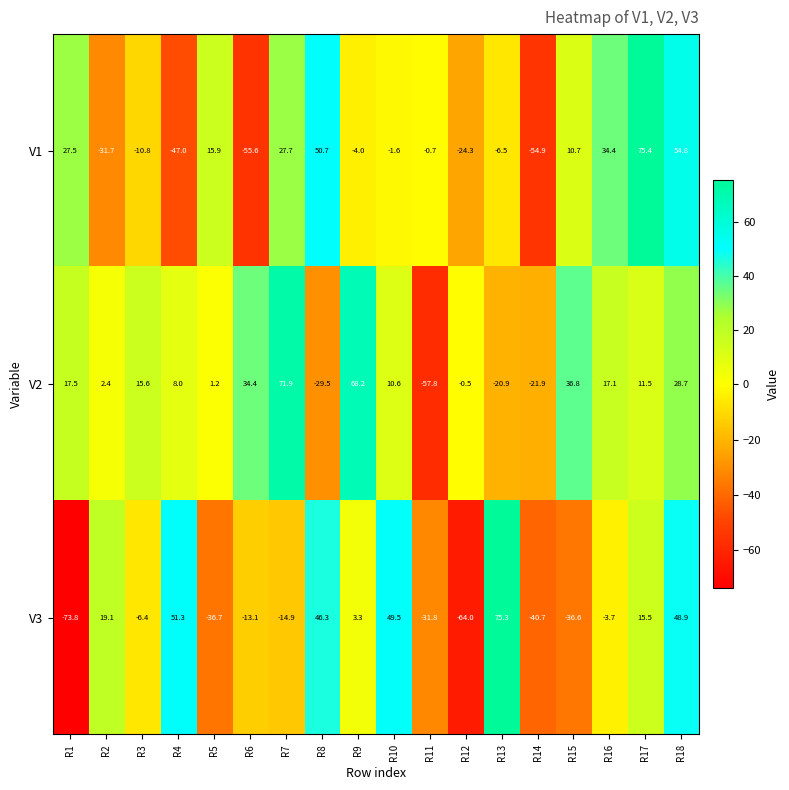

Rank the series at R16 from highest to lowest value.

V1, V2, V3